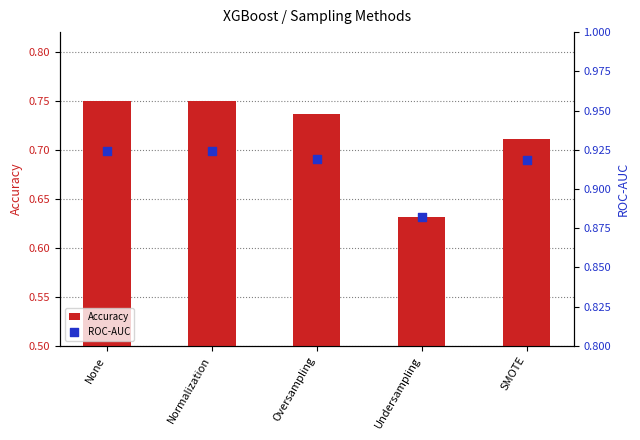

Which series reaches the minimum Y coordinate?

Accuracy